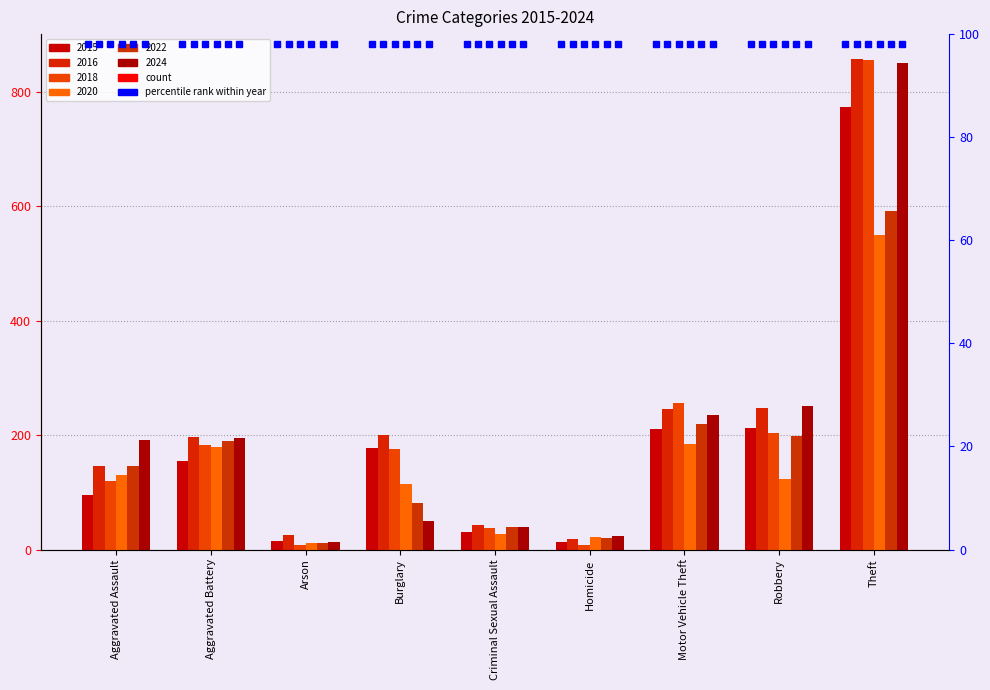

What is the sum of all 2022 values?

1499